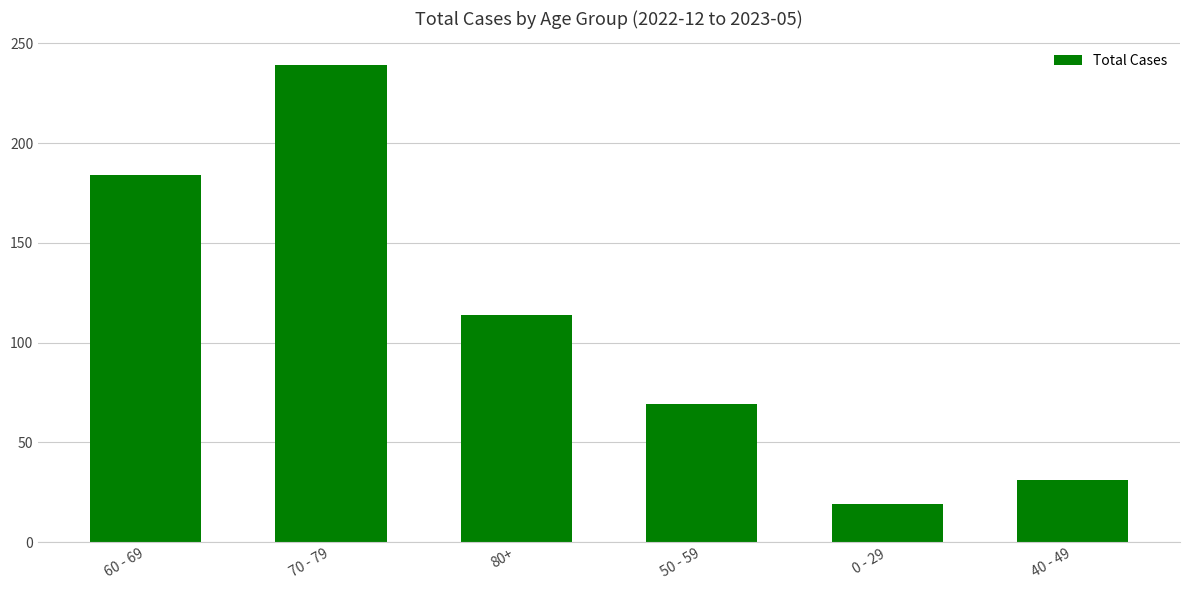

Count the number of categories in the chart.

6